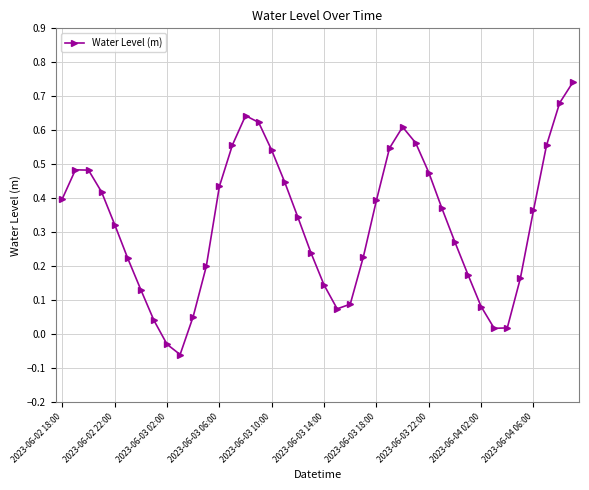

What is the difference between the maximum and minimum values?

0.8